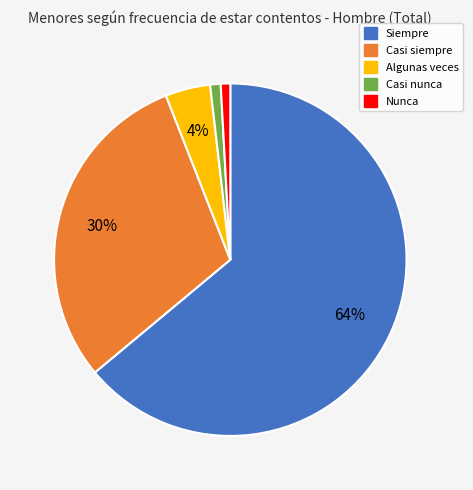

Is Siempre the majority of the pie?

Yes